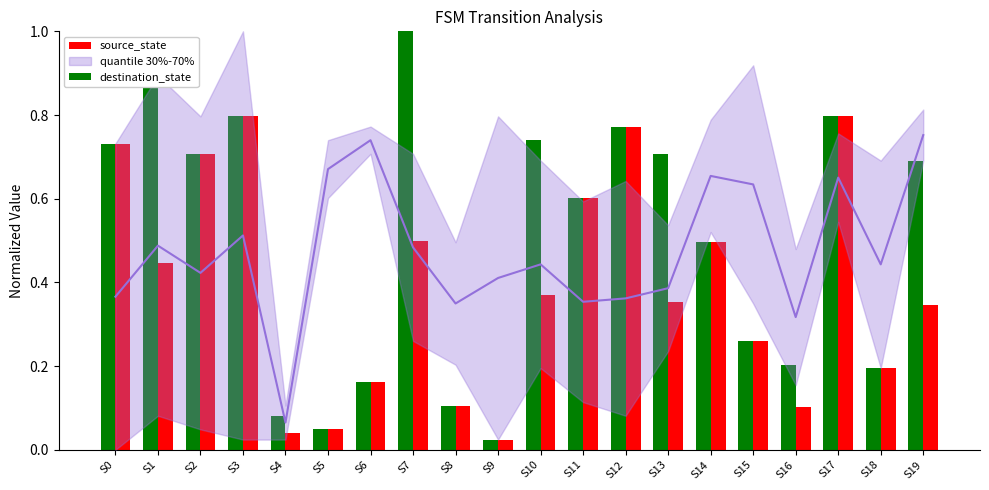

At which category does the chart reach its peak across all series?

S7